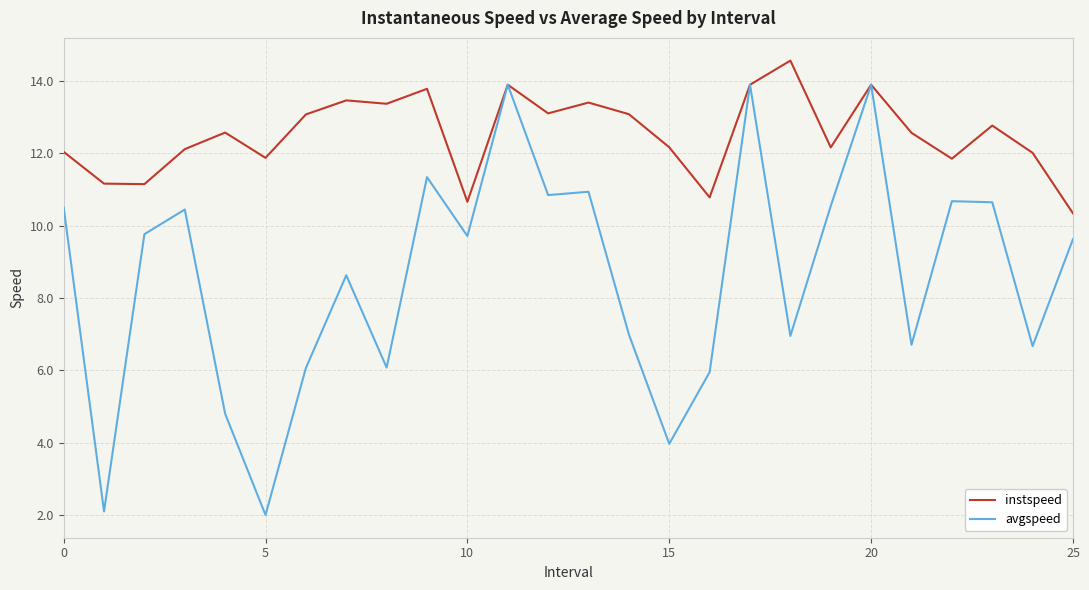

Which series has the widest spread of values?

avgspeed